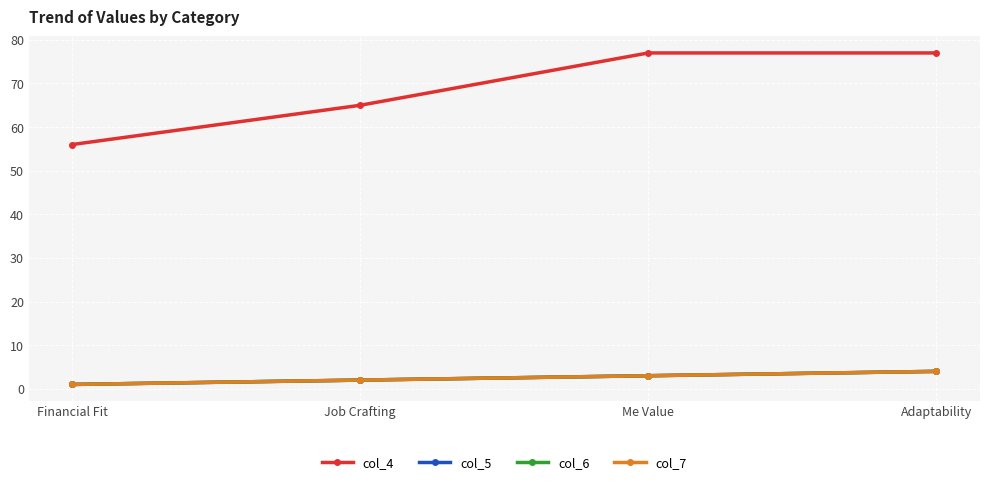

What is the greatest value displayed?

77